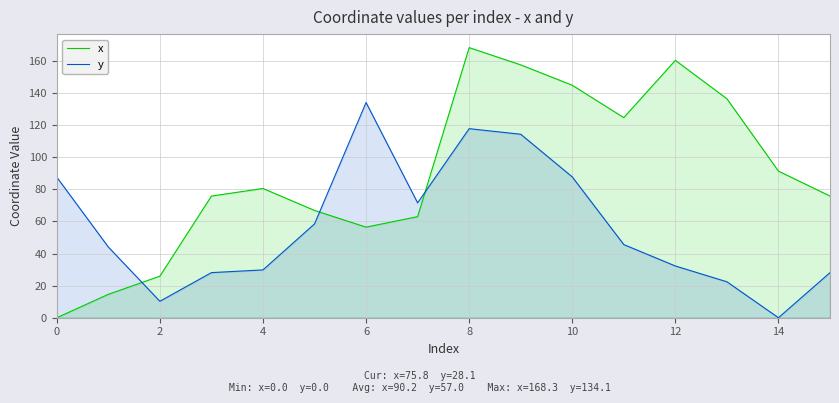

How many values in y are above zero?

15